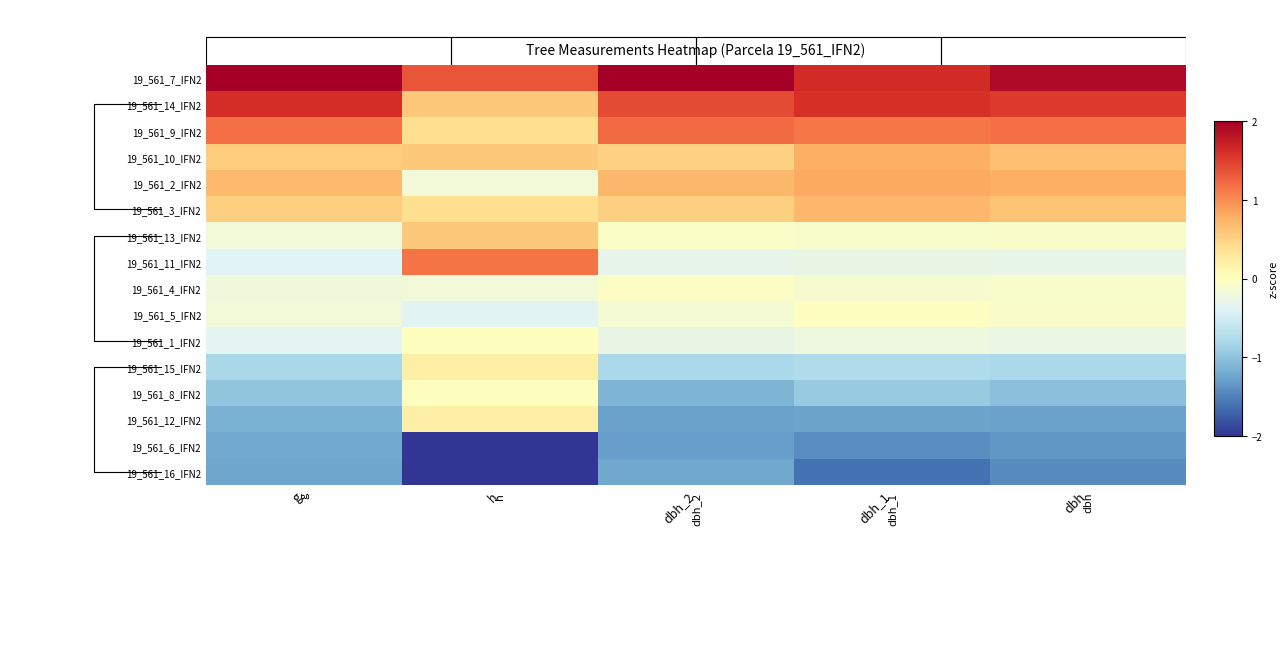

The value of 19_561_9_IFN2 at dbh_1 is 0.6. True or false?

False